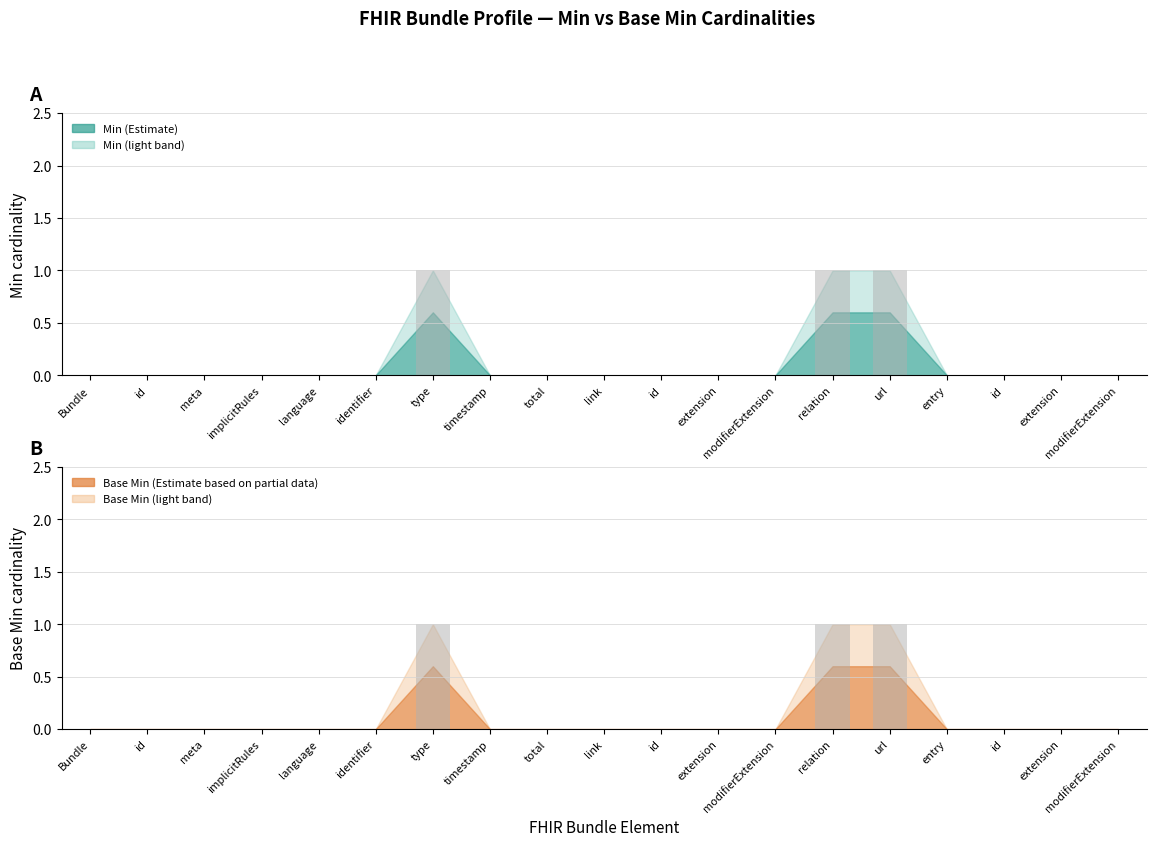

What is the label of the 5th bar from the left?

language